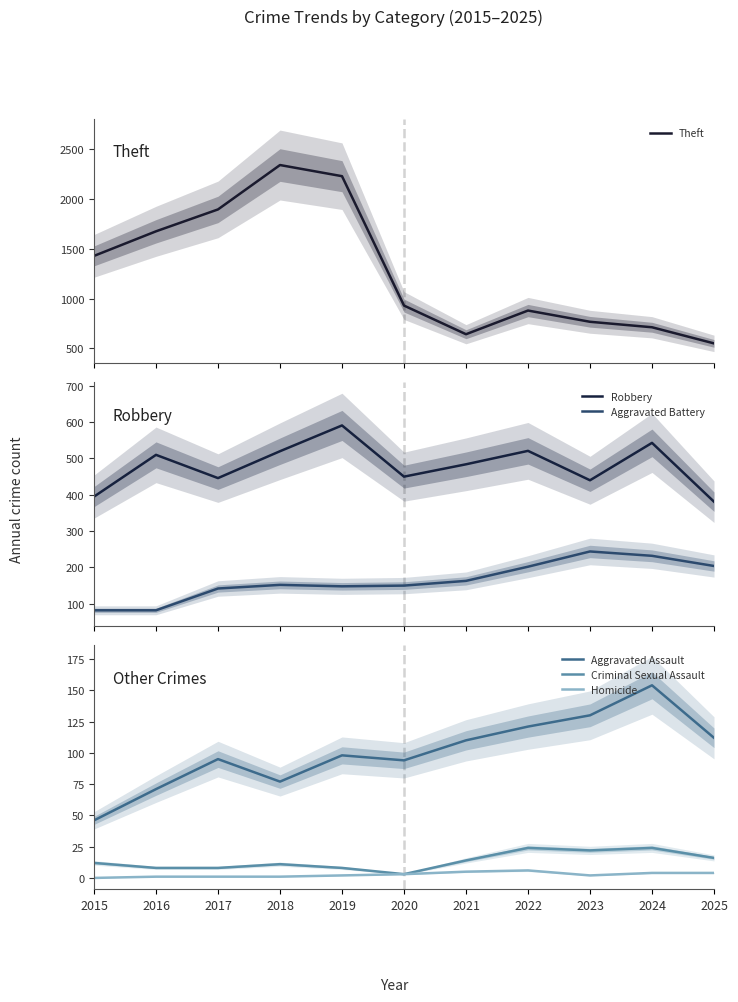

How many lines are shown in the chart?

6